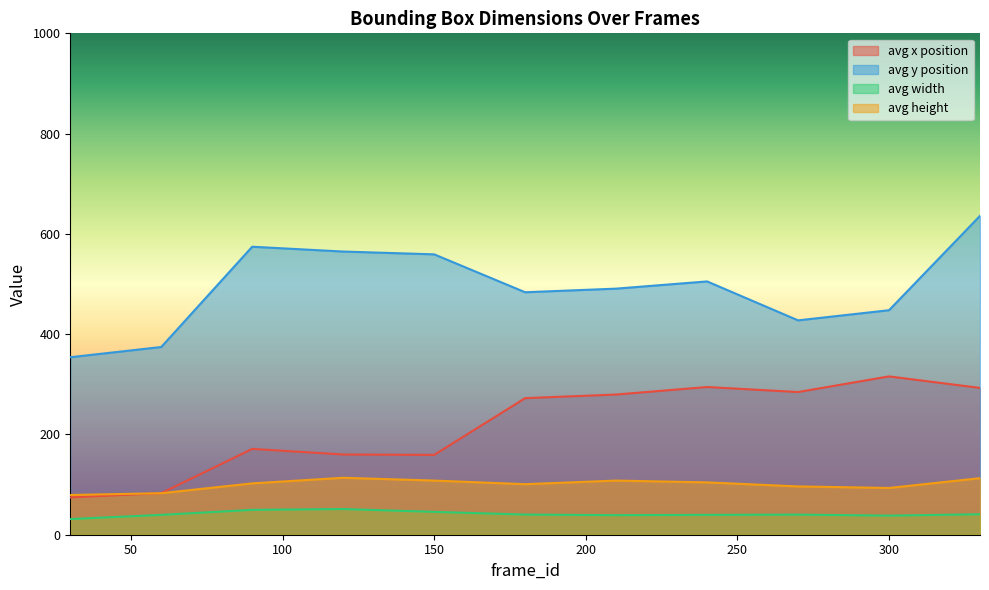

True or false: avg y position has a value of 778.7 at 150.

False